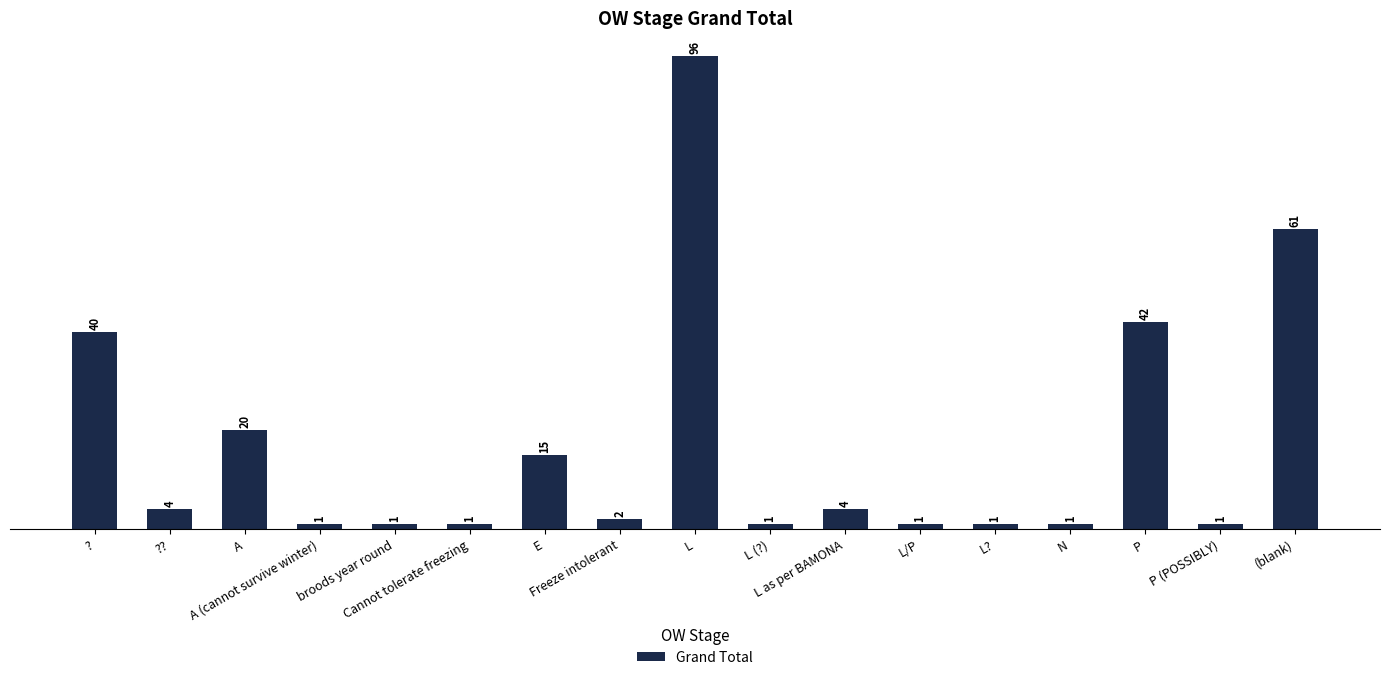

What is the difference between the values at ?? and A (cannot survive winter)?

3